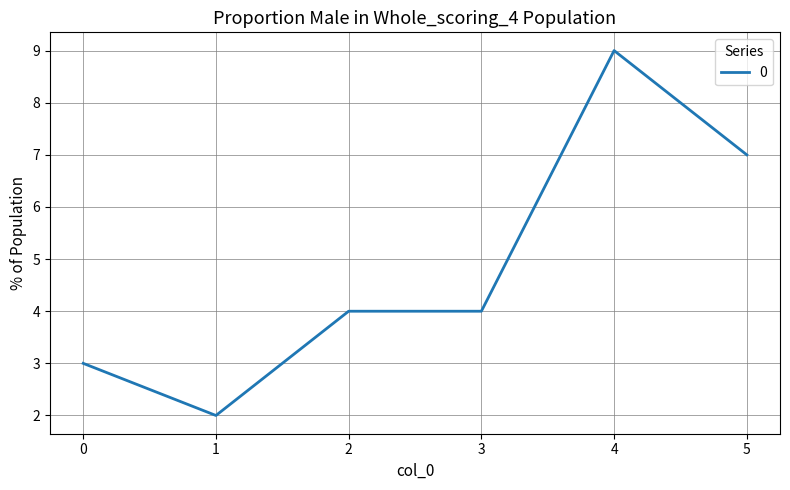

True or false: the data shows 3 at 1.

False